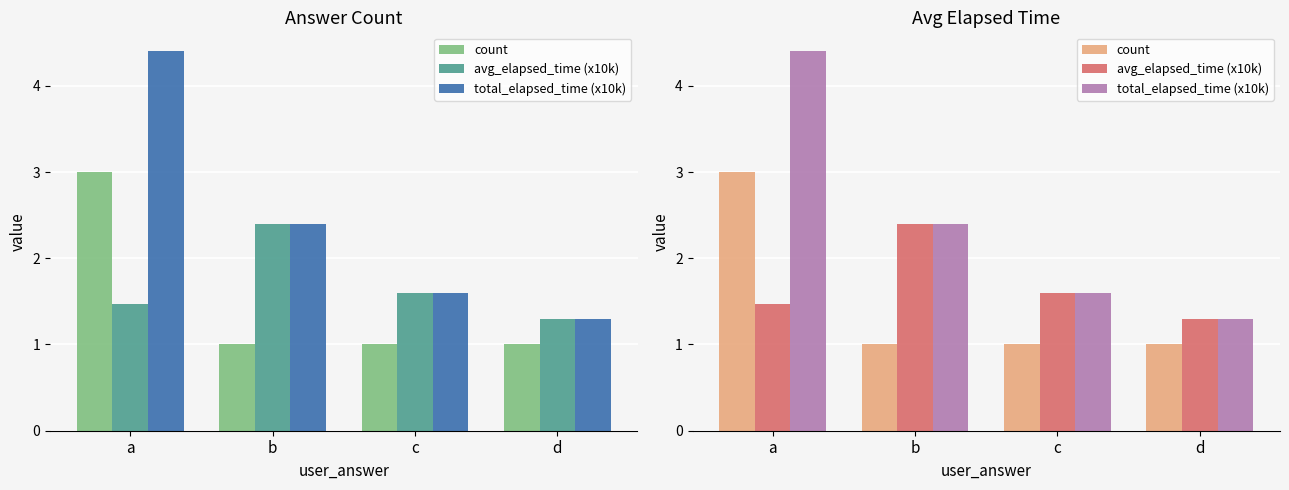

Is the value of avg_elapsed_time (x10k) at d greater than the value of total_elapsed_time (x10k) at a?

No